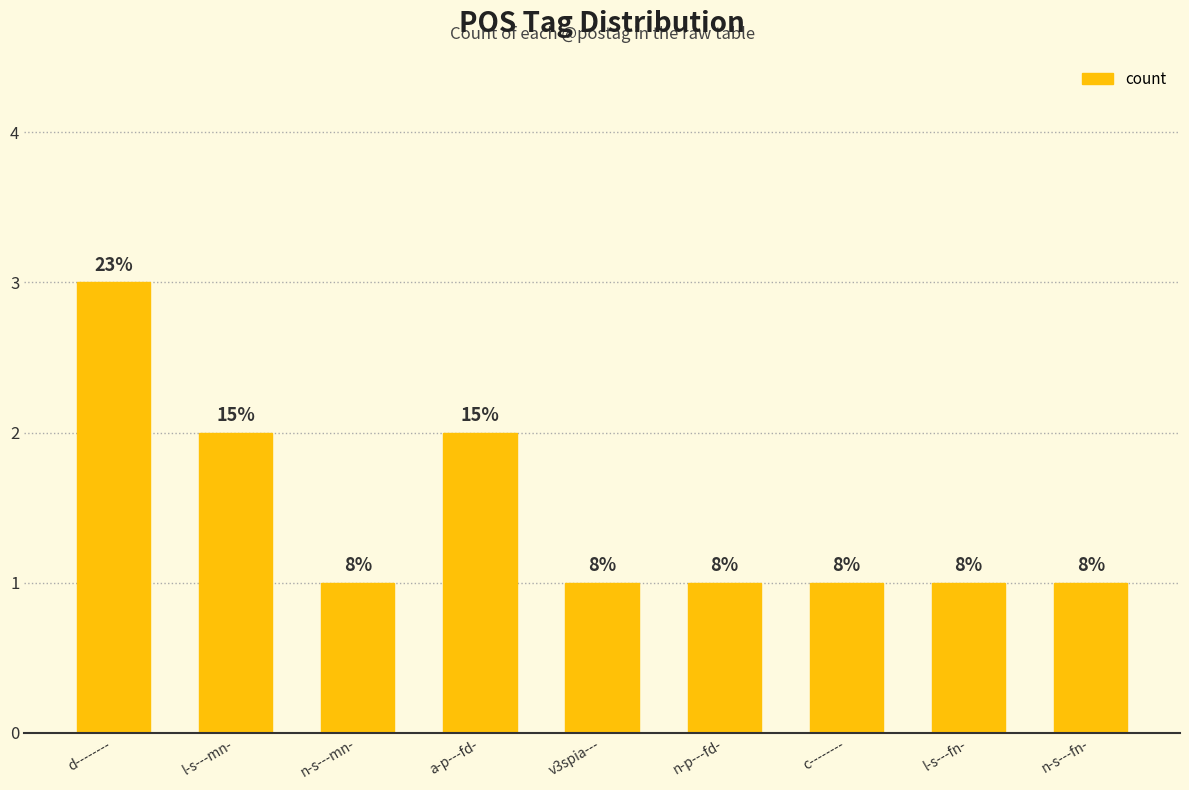

Rank the categories by value from highest to lowest.

d--------, l-s---mn-, a-p---fd-, n-s---mn-, v3spia---, n-p---fd-, c--------, l-s---fn-, n-s---fn-